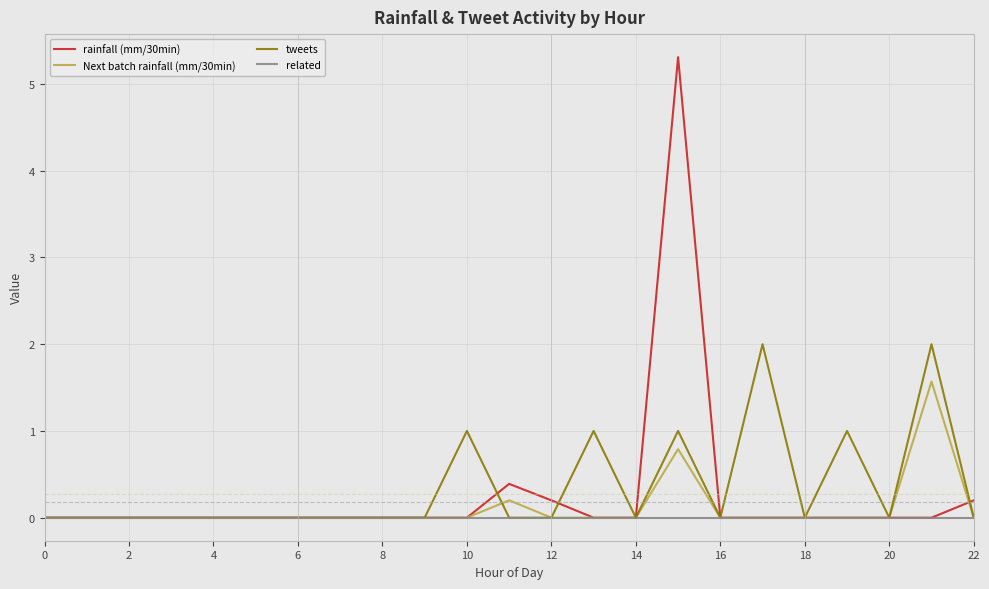

List the series in order of their peak value, highest first.

rainfall (mm/30min), tweets, Next batch rainfall (mm/30min), related